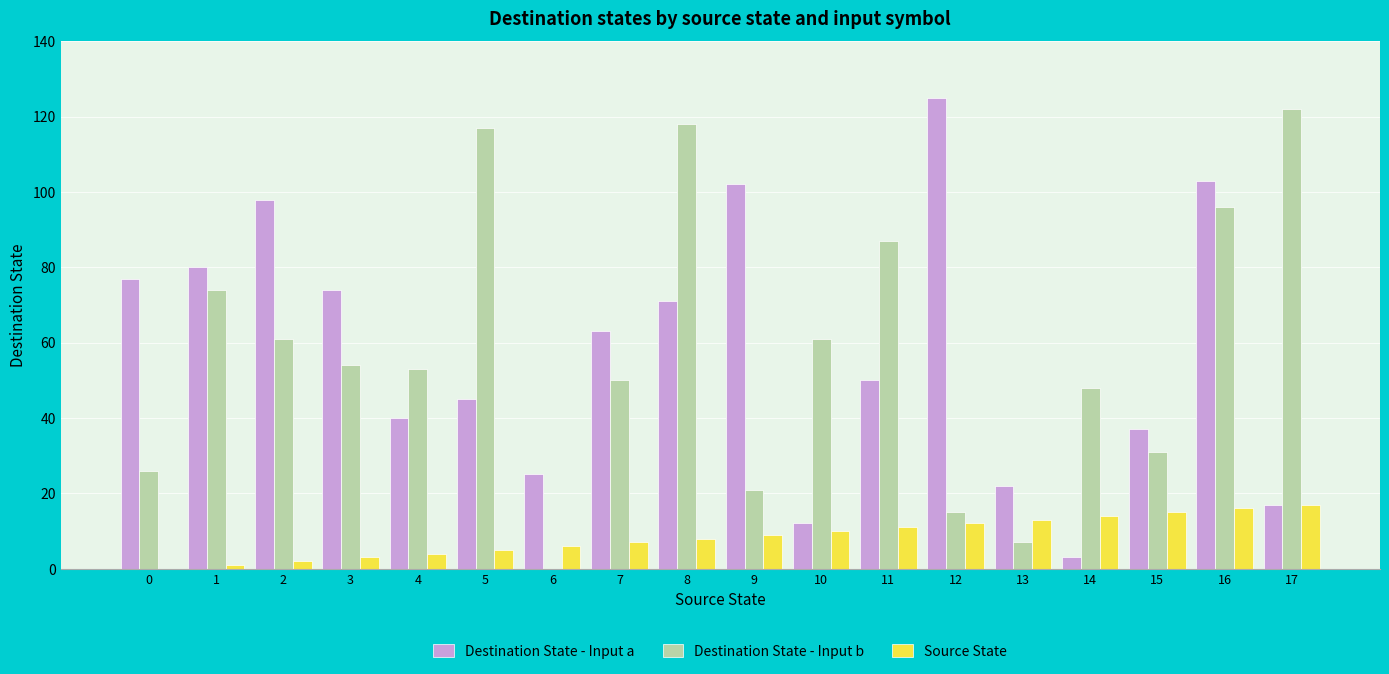

Between 11 and 14, which series saw the biggest shift?

Destination State - Input a